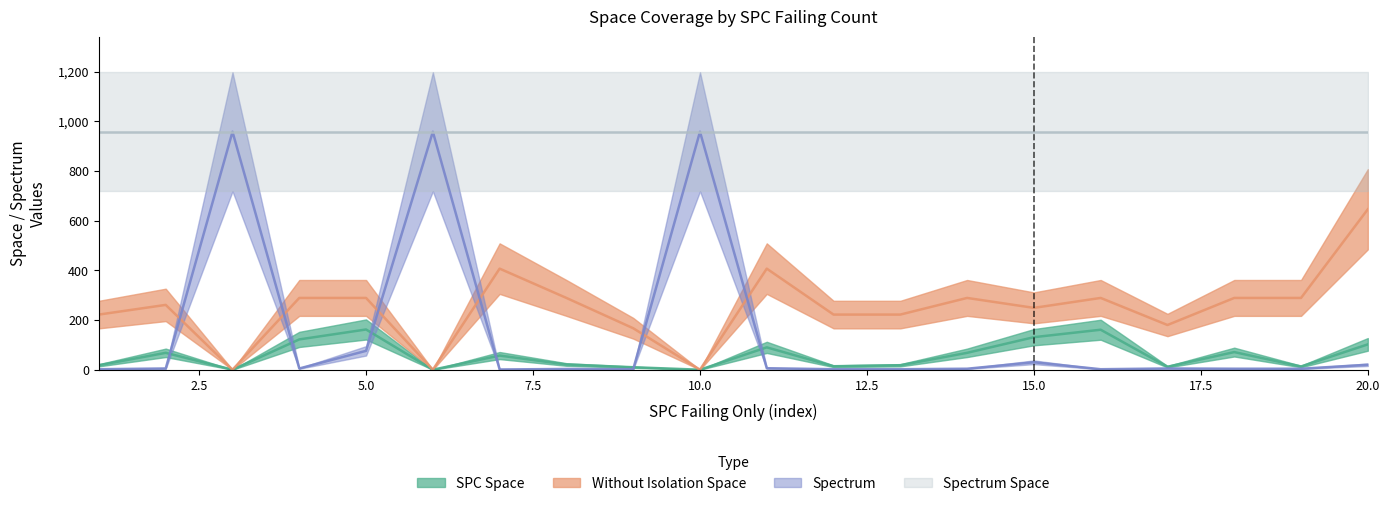

What is the value of the SPECTRUM point at the 11th from the left?

6